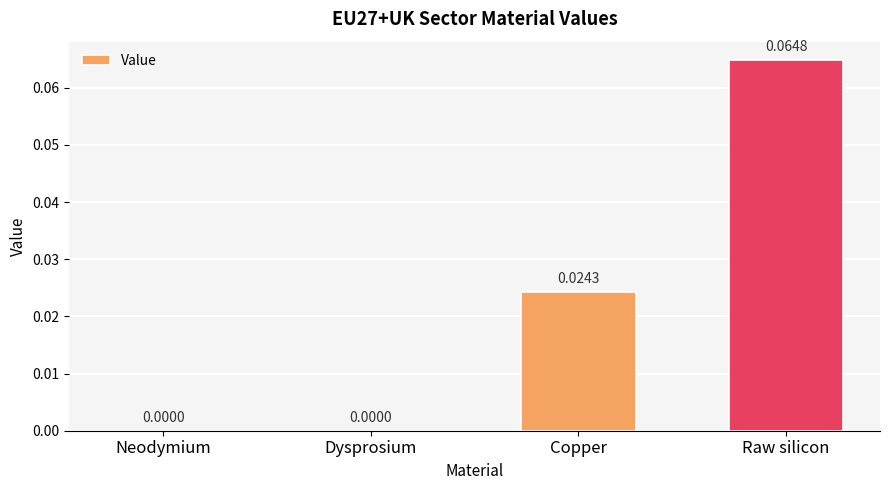

How many categories are shown in the chart?

4